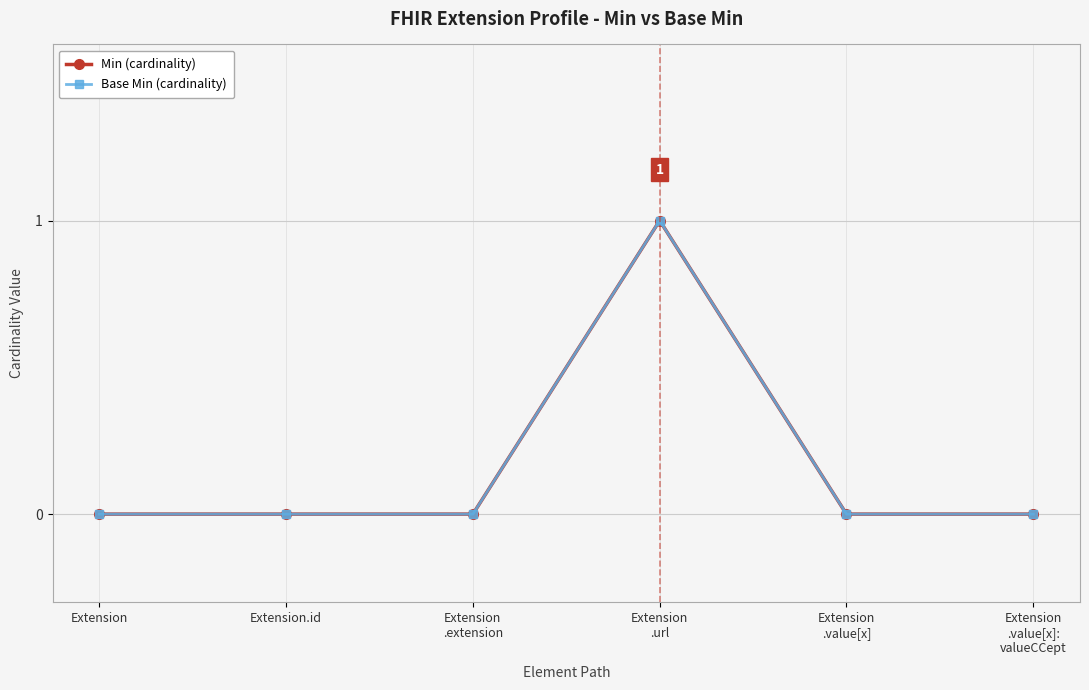

The Min (cardinality) series shows 0 at Extension
.value[x]:
valueCCept. True or false?

True